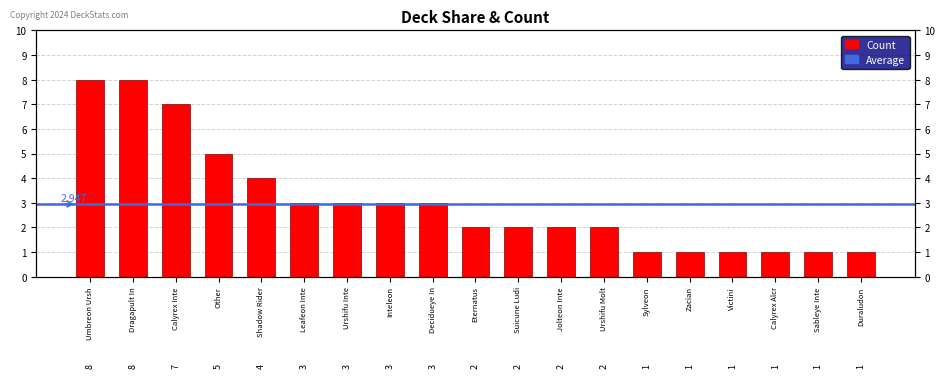

At which label does the data first exceed 2?

Umbreon Ursh